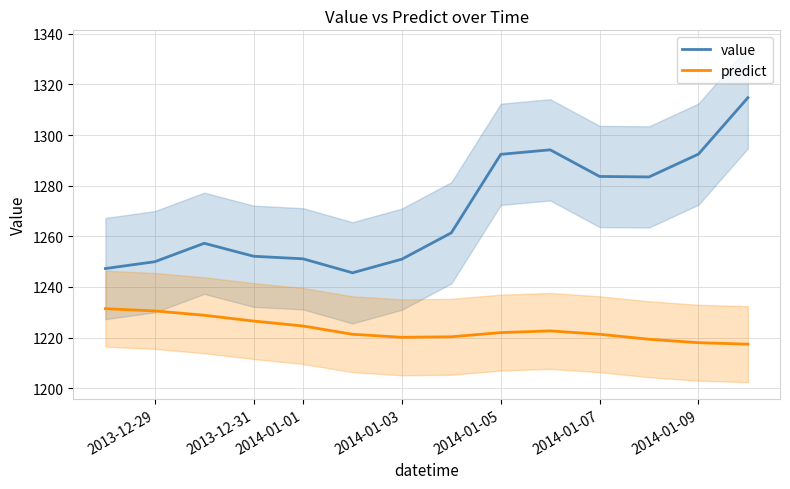

The value of predict at 2014-01-01 is 1224.6. True or false?

True